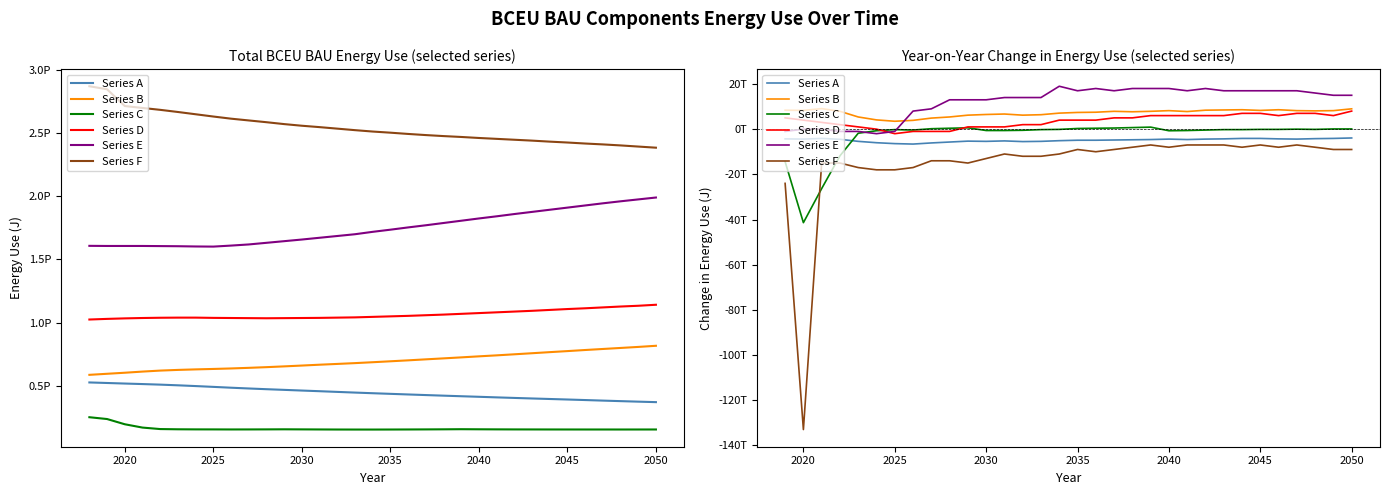

What is the value of the Series A point at the 1st from the left?

-4300000000000